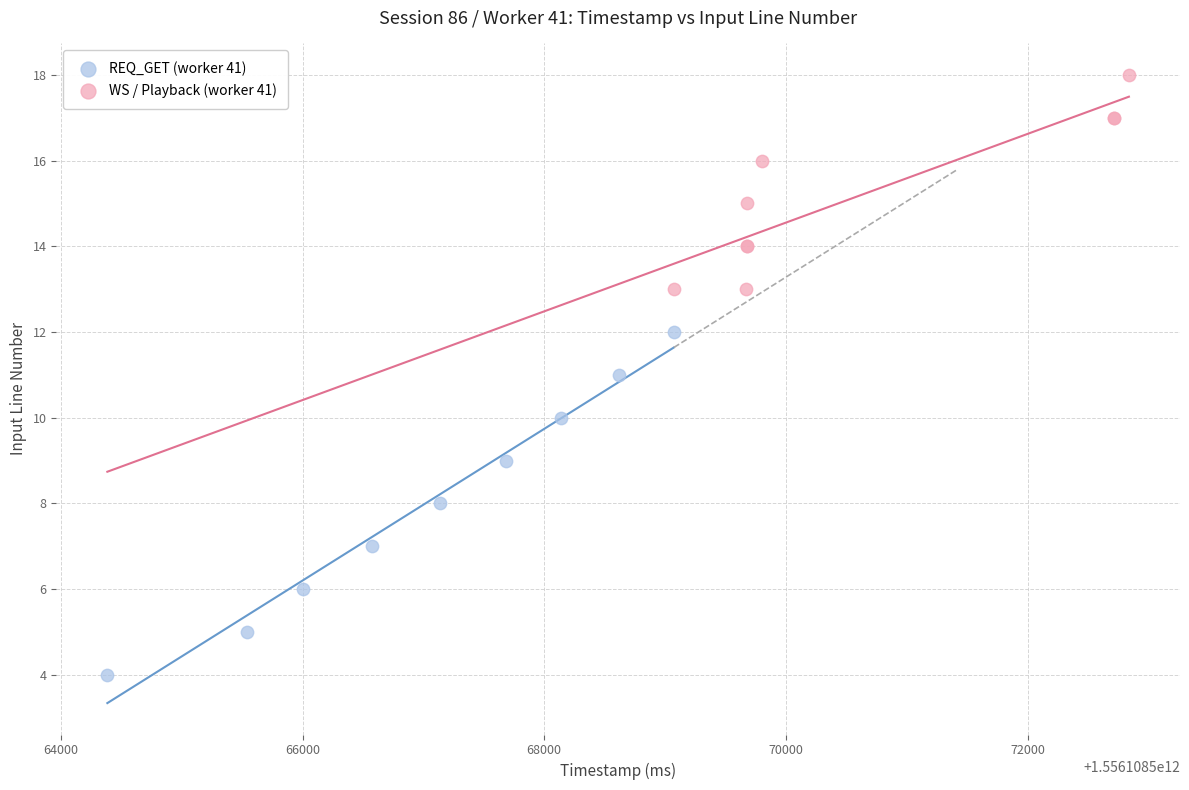

Which series has the largest Y range (max minus min)?

REQ_GET (worker 41)